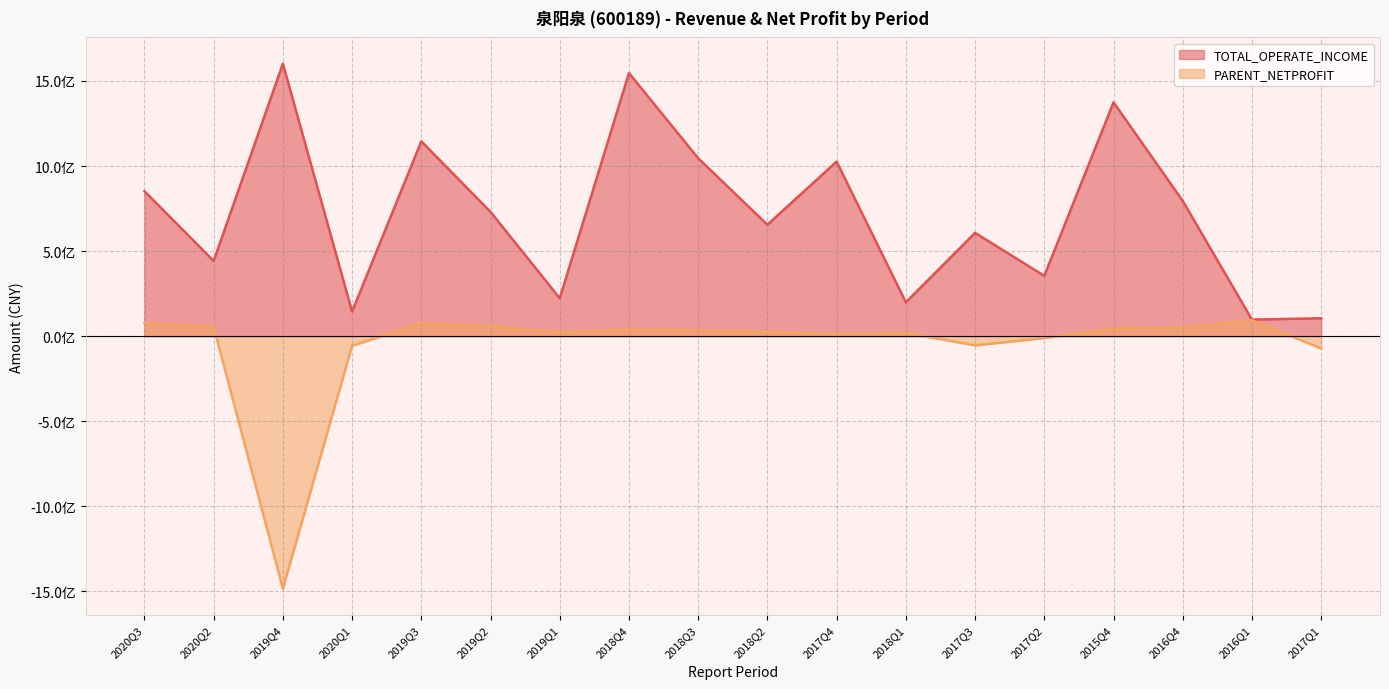

How many interior local valleys does the PARENT_NETPROFIT series have?

4